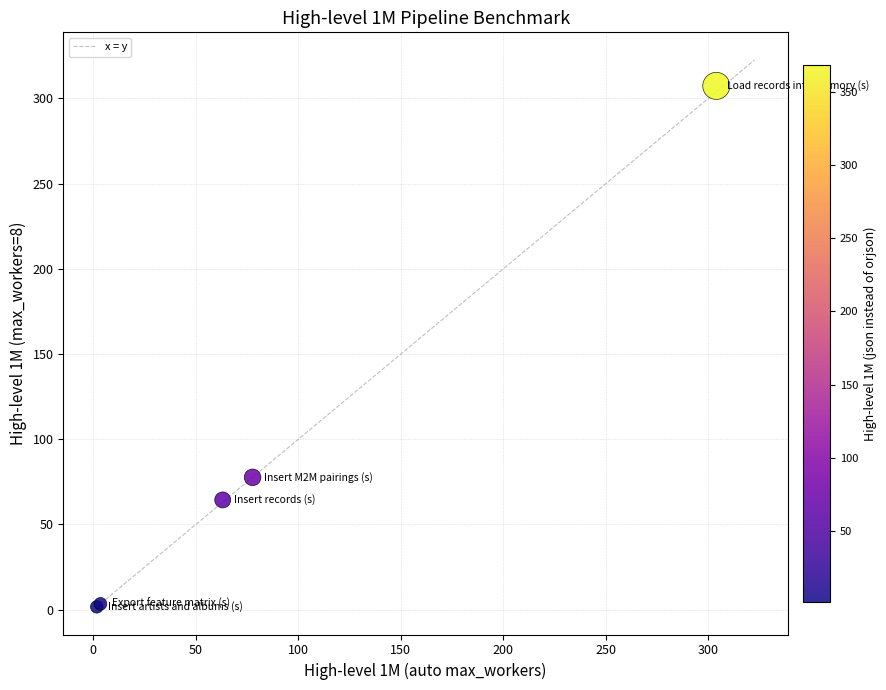

What Y value in the scatter plot is closest to 154?

77.7